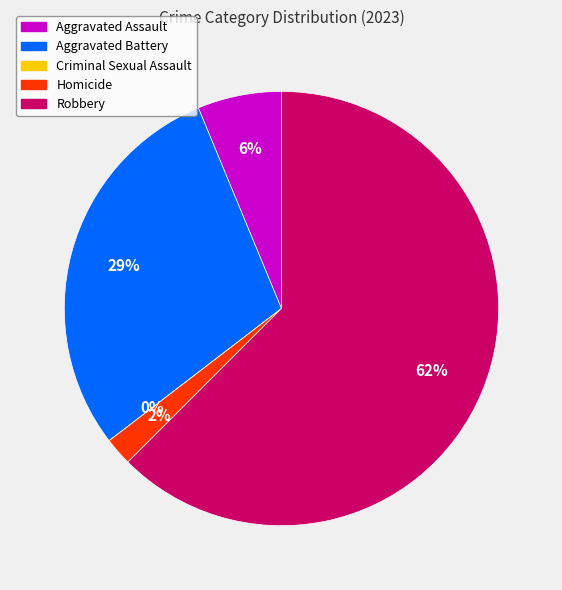

Is the sum of Aggravated Battery and Aggravated Assault greater than half?

No